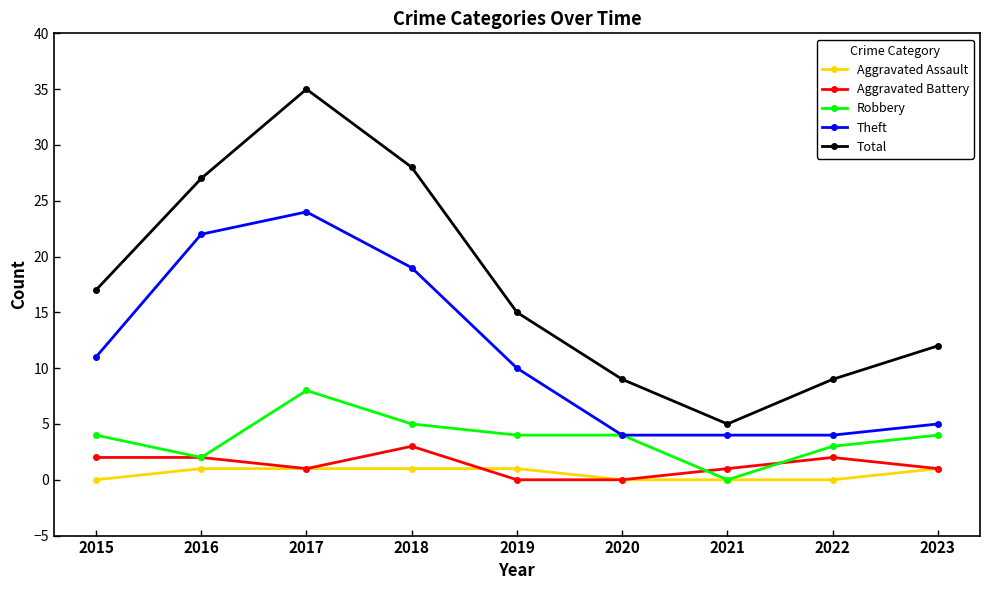

What is the difference between the highest and lowest values at 2020?

9